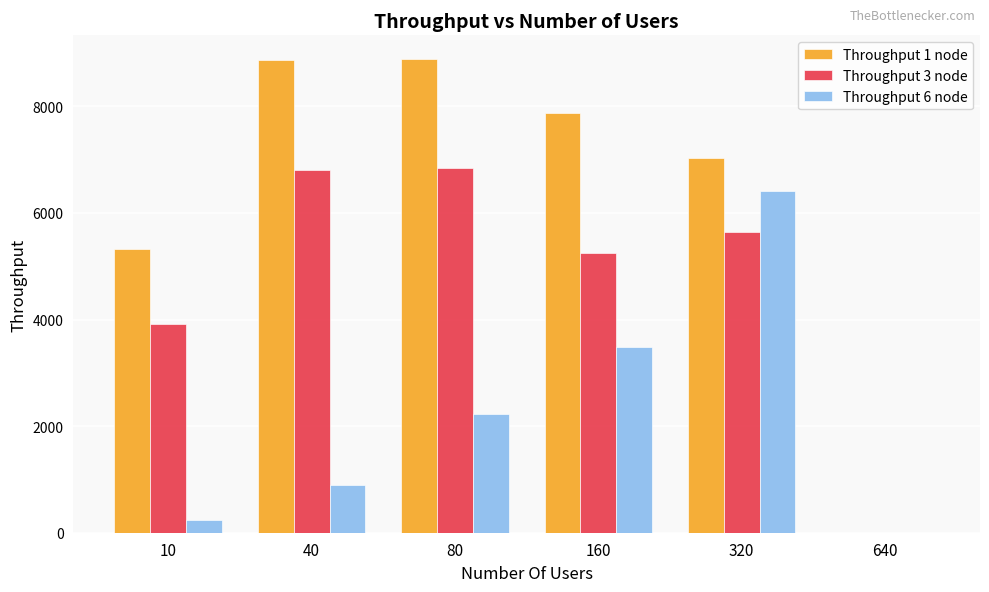

What is the highest value of the Throughput 3 node series?

6844.2